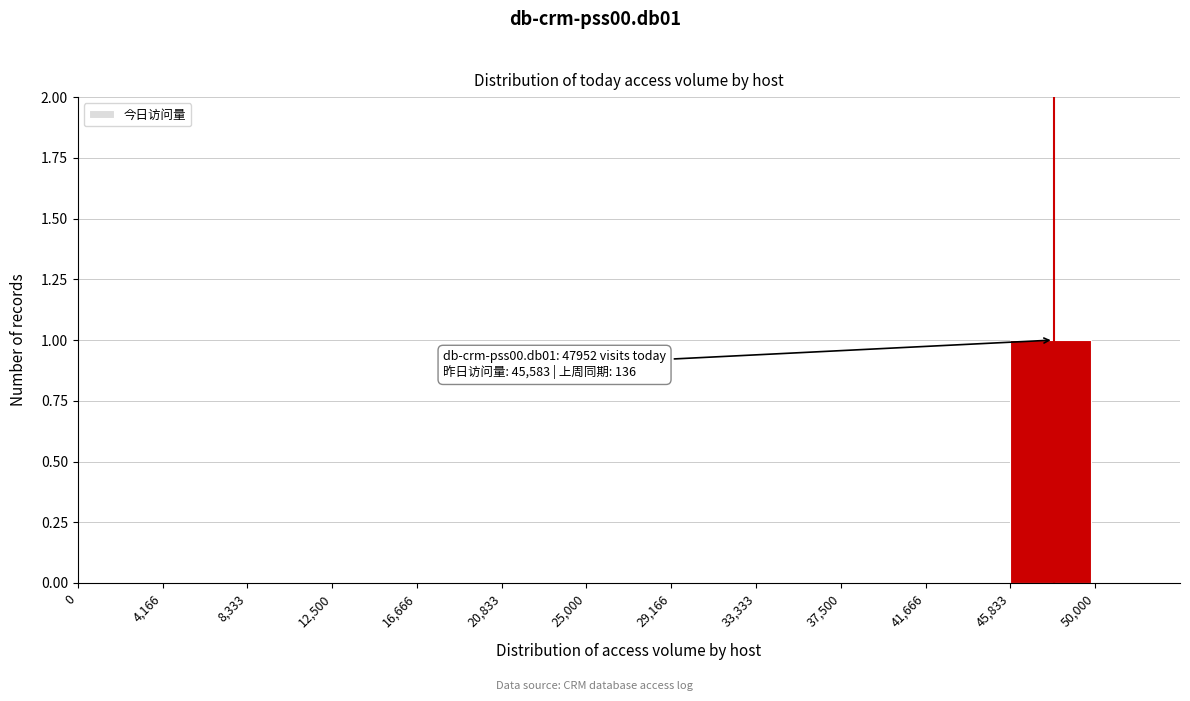

Which range on the x-axis has the tallest bar?

45,833 to 50,000